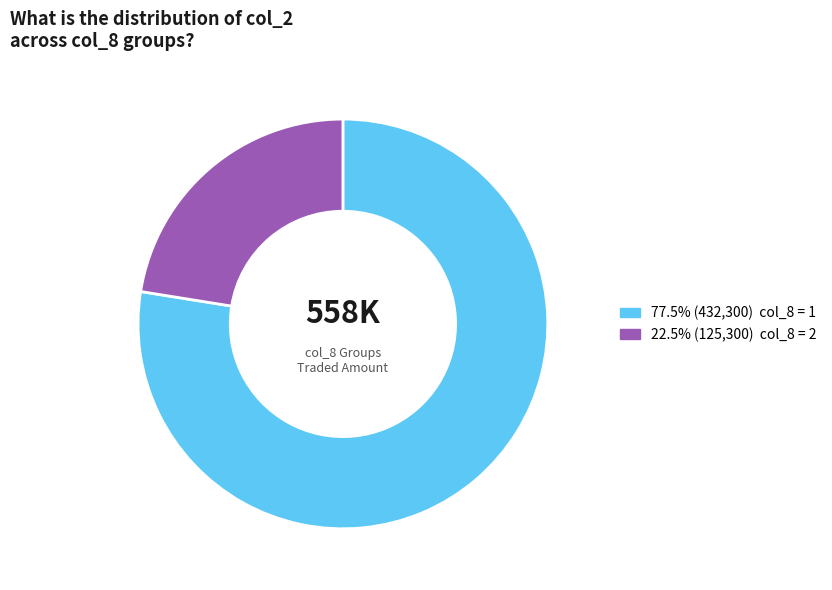

Is there any slice that represents more than half of the pie?

Yes